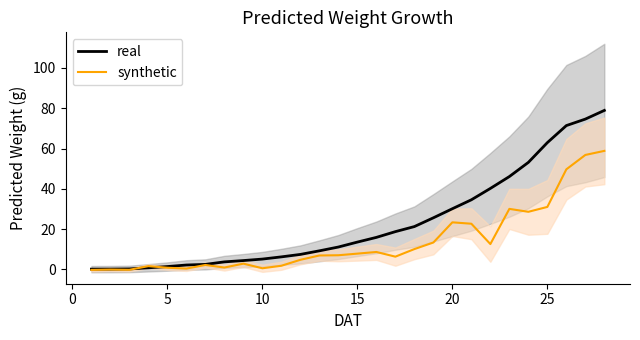

What are all the series names shown in the legend?

real, synthetic